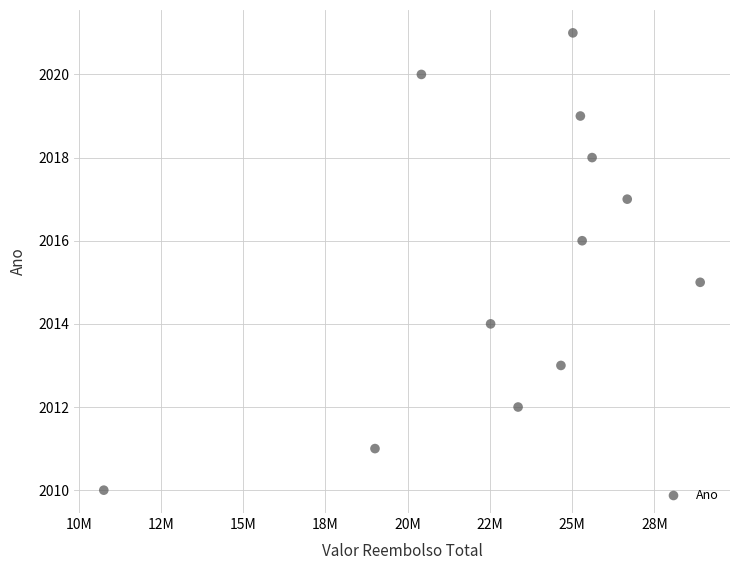

What is the average Y value?

2016